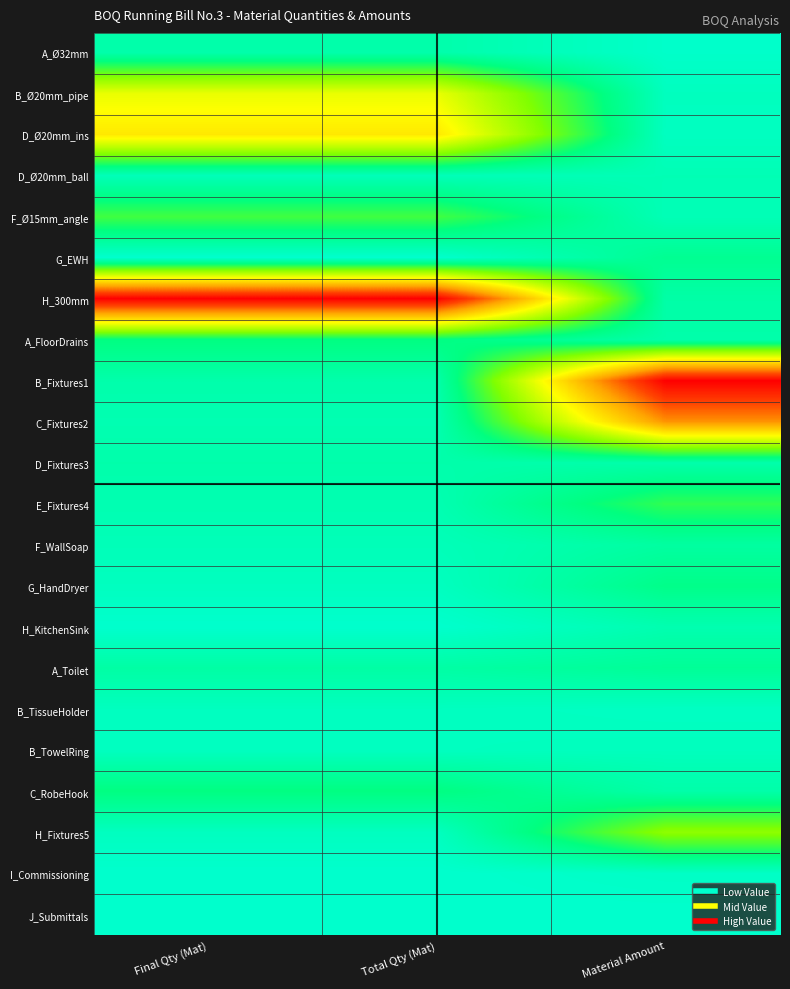

Reading left to right, what are all the values shown in this chart?

A_Ø32mm: Final Qty (Mat)=0.1	Total Qty (Mat)=0.1	Material Amount=0.0
B_Ø20mm_pipe: Final Qty (Mat)=0.5	Total Qty (Mat)=0.5	Material Amount=0.0
D_Ø20mm_ins: Final Qty (Mat)=0.5	Total Qty (Mat)=0.5	Material Amount=0.0
D_Ø20mm_ball: Final Qty (Mat)=0.0	Total Qty (Mat)=0.0	Material Amount=0.0
F_Ø15mm_angle: Final Qty (Mat)=0.2	Total Qty (Mat)=0.2	Material Amount=0.0
G_EWH: Final Qty (Mat)=0.0	Total Qty (Mat)=0.0	Material Amount=0.1
H_300mm: Final Qty (Mat)=1.0	Total Qty (Mat)=1.0	Material Amount=0.1
A_FloorDrains: Final Qty (Mat)=0.1	Total Qty (Mat)=0.1	Material Amount=0.1
B_Fixtures1: Final Qty (Mat)=0.1	Total Qty (Mat)=0.1	Material Amount=1.0
C_Fixtures2: Final Qty (Mat)=0.1	Total Qty (Mat)=0.1	Material Amount=0.7
D_Fixtures3: Final Qty (Mat)=0.1	Total Qty (Mat)=0.1	Material Amount=0.1
E_Fixtures4: Final Qty (Mat)=0.1	Total Qty (Mat)=0.1	Material Amount=0.2
F_WallSoap: Final Qty (Mat)=0.0	Total Qty (Mat)=0.0	Material Amount=0.1
G_HandDryer: Final Qty (Mat)=0.0	Total Qty (Mat)=0.0	Material Amount=0.1
H_KitchenSink: Final Qty (Mat)=0.0	Total Qty (Mat)=0.0	Material Amount=0.1
A_Toilet: Final Qty (Mat)=0.1	Total Qty (Mat)=0.1	Material Amount=0.1
B_TissueHolder: Final Qty (Mat)=0.0	Total Qty (Mat)=0.0	Material Amount=0.0
B_TowelRing: Final Qty (Mat)=0.0	Total Qty (Mat)=0.0	Material Amount=0.0
C_RobeHook: Final Qty (Mat)=0.1	Total Qty (Mat)=0.1	Material Amount=0.1
H_Fixtures5: Final Qty (Mat)=0.0	Total Qty (Mat)=0.0	Material Amount=0.3
I_Commissioning: Final Qty (Mat)=0.0	Total Qty (Mat)=0.0	Material Amount=0.0
J_Submittals: Final Qty (Mat)=0.0	Total Qty (Mat)=0.0	Material Amount=0.0